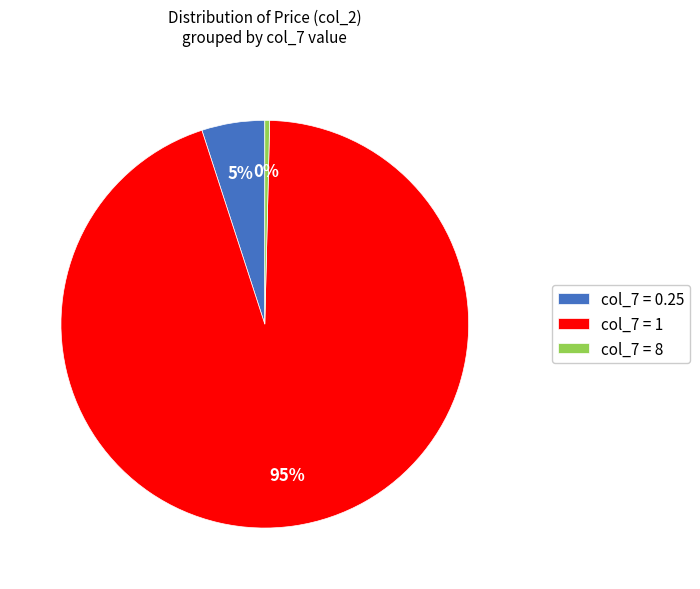

To the nearest percent, what is the difference between the col_7 = 0.25 and col_7 = 8 slice percentages?

5%